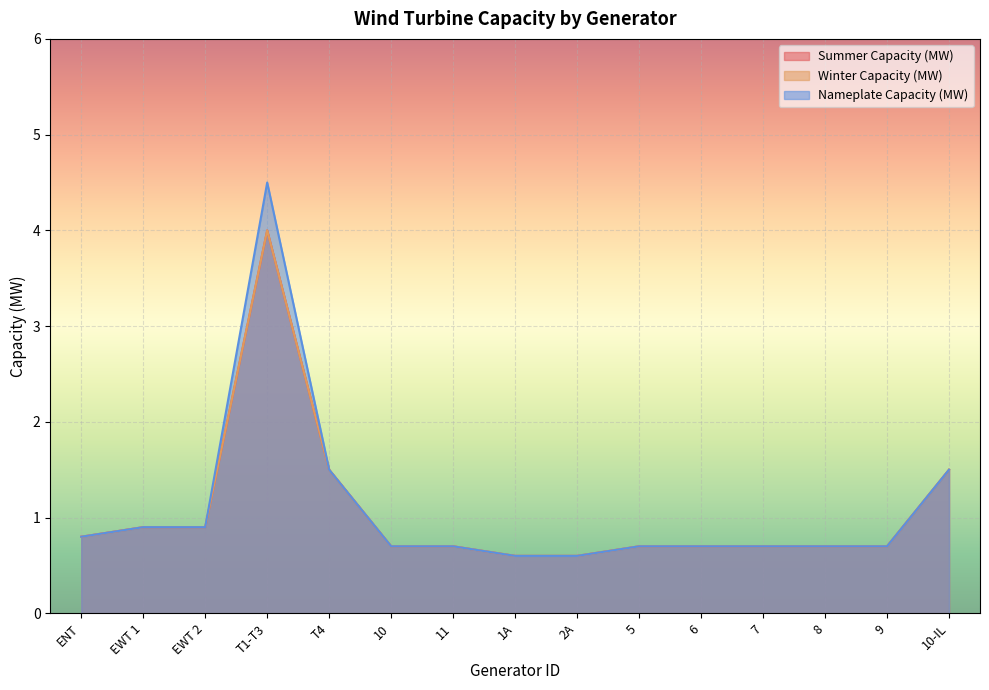

Reading right to left, list all the values displayed in this chart.

Summer Capacity (MW): 1.5	0.7	0.7	0.7	0.7	0.7	0.6	0.6	0.7	0.7	1.5	4.0	0.9	0.9	0.8
Winter Capacity (MW): 1.5	0.7	0.7	0.7	0.7	0.7	0.6	0.6	0.7	0.7	1.5	4.0	0.9	0.9	0.8
Nameplate Capacity (MW): 1.5	0.7	0.7	0.7	0.7	0.7	0.6	0.6	0.7	0.7	1.5	4.5	0.9	0.9	0.8